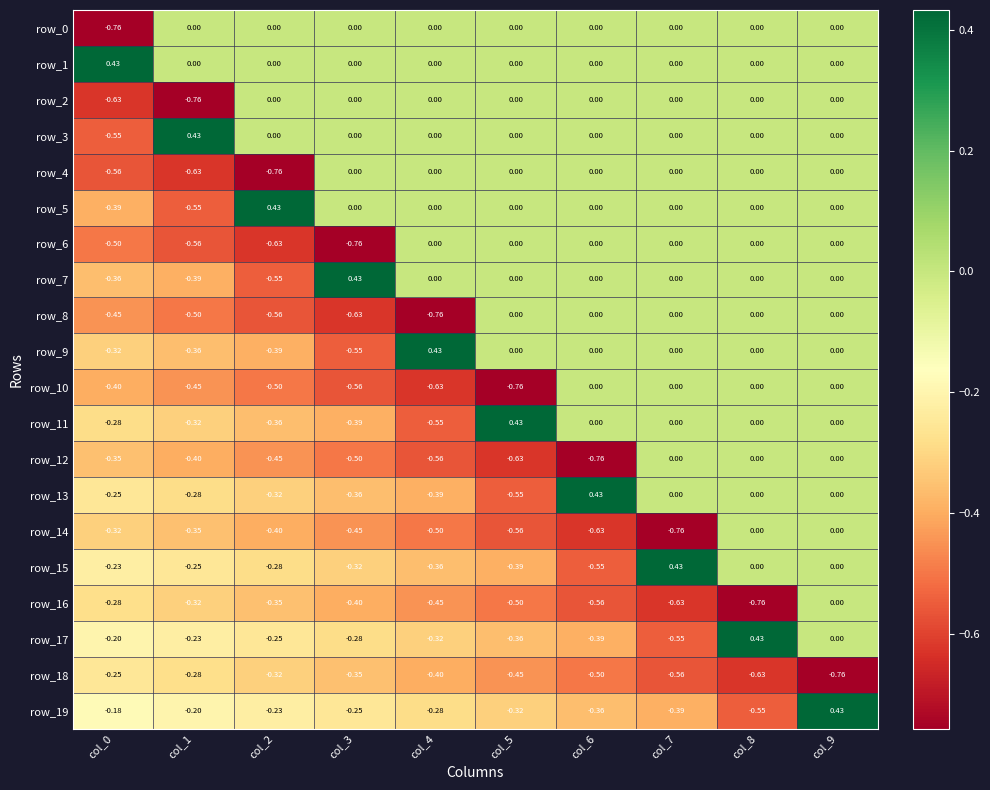

Is the value of row_0 at col_0 greater than the value of row_15 at col_8?

No